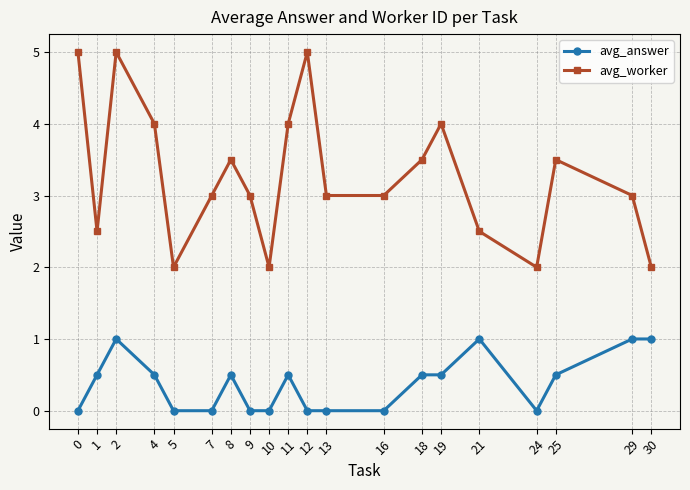

Is the value of avg_answer at 2 greater than the value of avg_worker at 0?

No